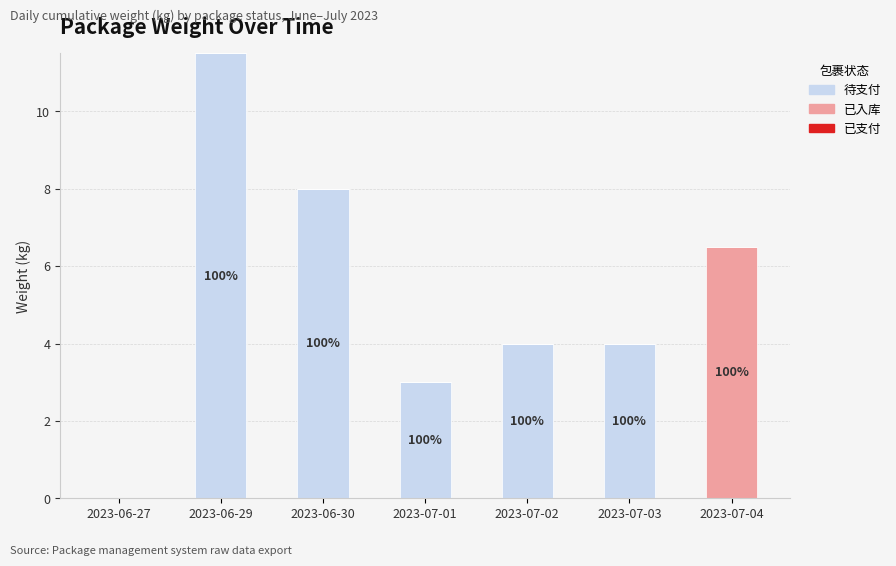

What is the total value across all series at 2023-07-02?

4.0